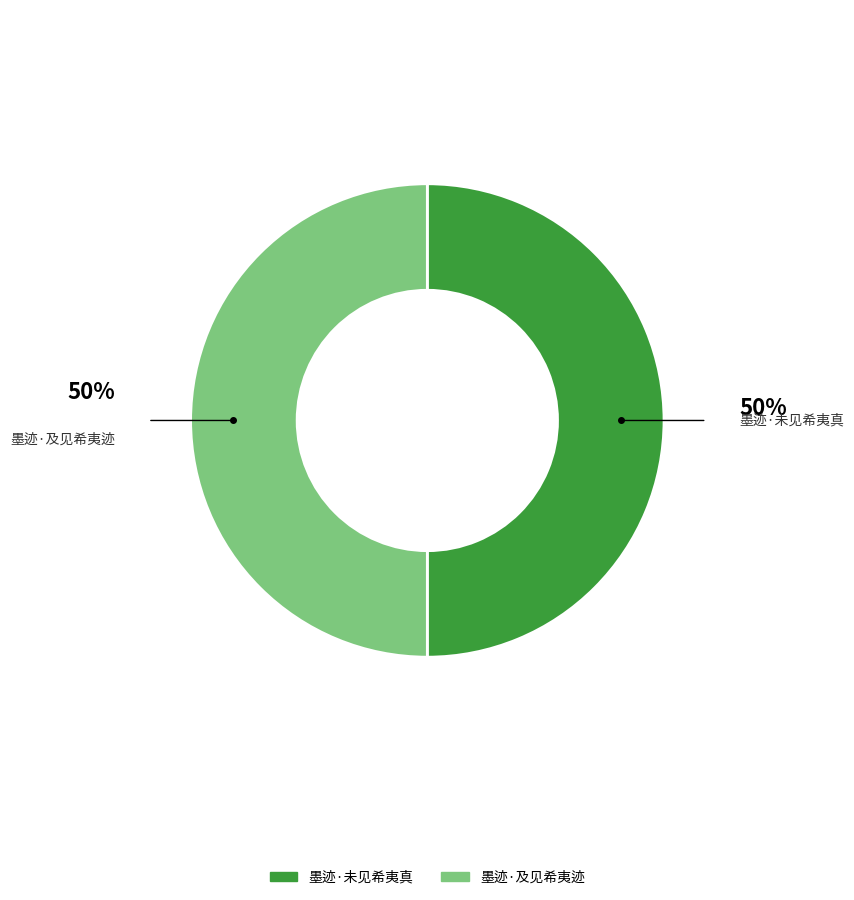

Combined, do 墨迹·及见希夷迹 and 墨迹·未见希夷真 account for over 50%?

Yes